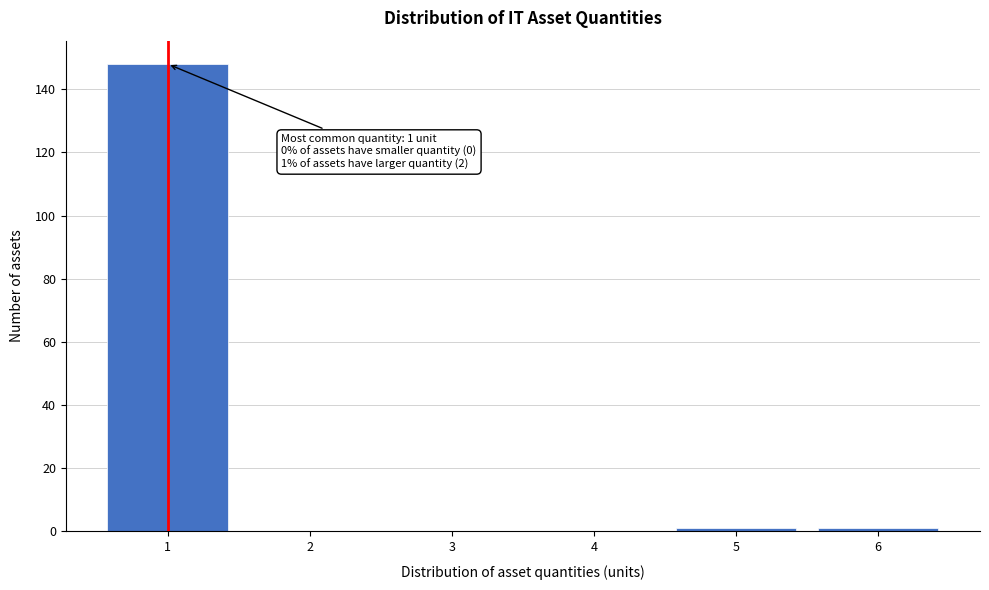

Reading left to right, what are all the values shown in this chart?

1=148	2=0	3=0	4=0	5=1	6=1